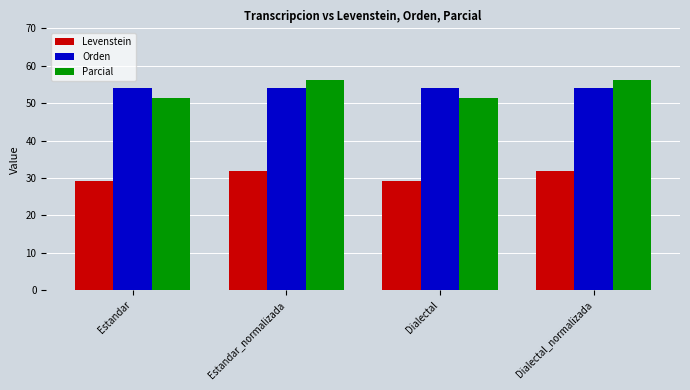

What is the difference between the Parcial values at Estandar_normalizada and Dialectal?

4.8